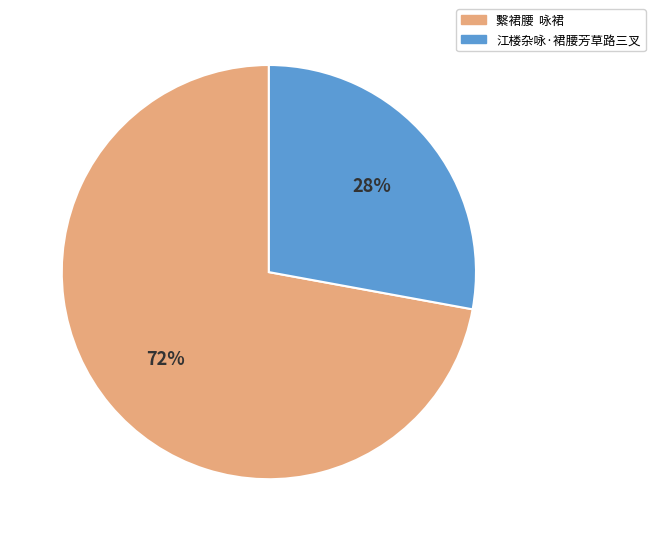

Is the sum of 江楼杂咏·裙腰芳草路三叉 and 繫裙腰 咏裙 greater than half?

Yes